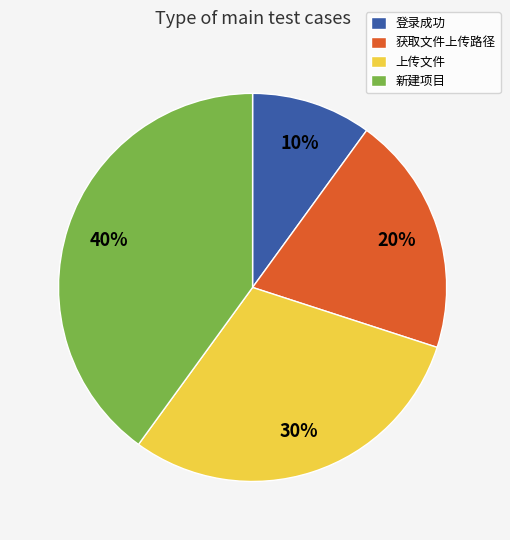

To the nearest percent, what is the difference between the largest and smallest slice percentages?

30%